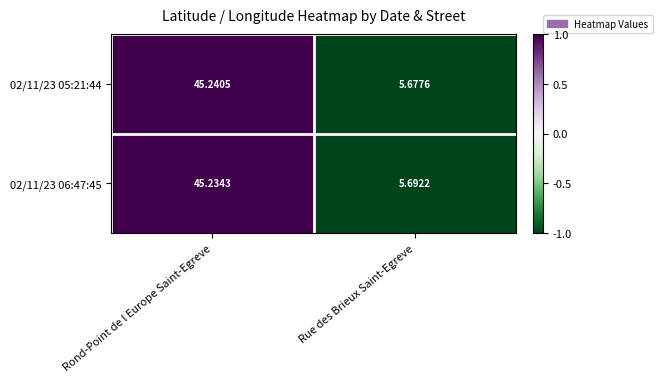

At which label does 02/11/23 05:21:44 reach its peak?

Rond-Point de l Europe Saint-Egreve